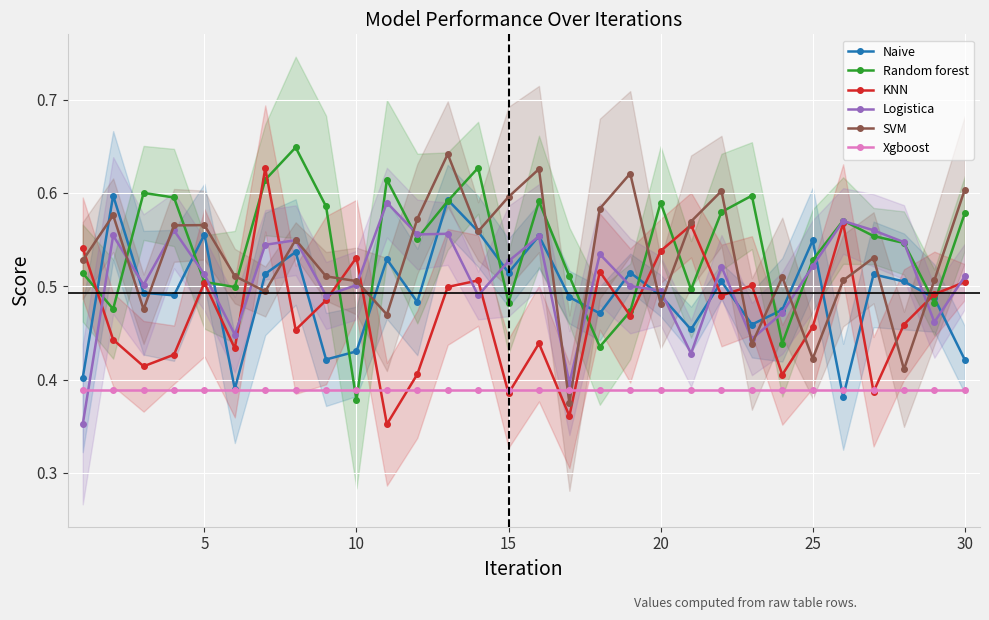

What is the minimum value shown in the chart?

0.4